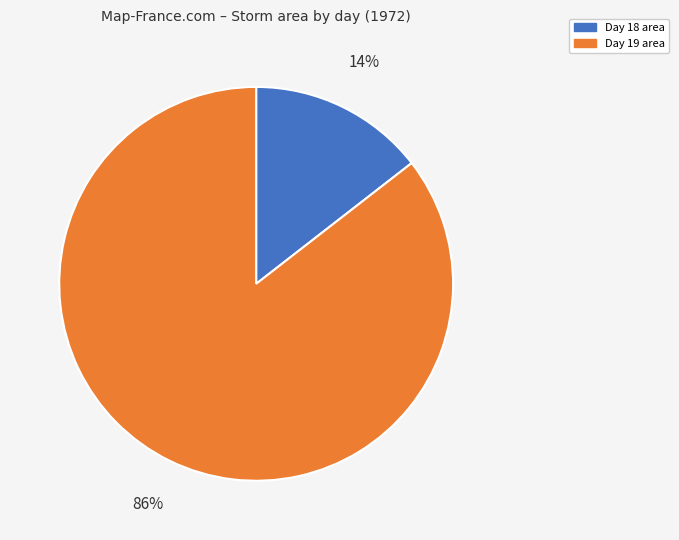

Combined, do Day 19 and Day 18 account for over 50%?

Yes